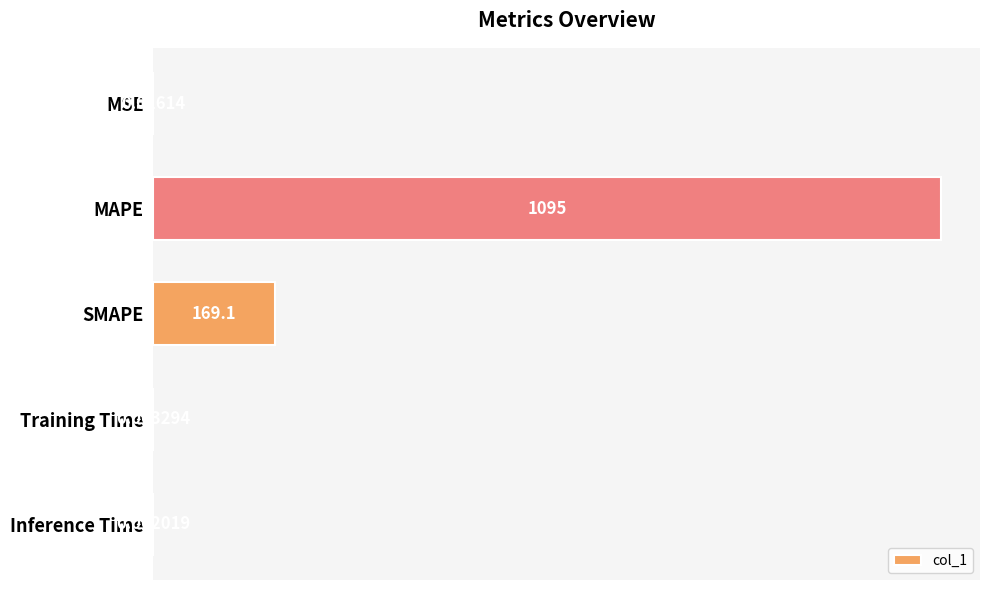

What is the change in value from MSE to SMAPE?

+169.1